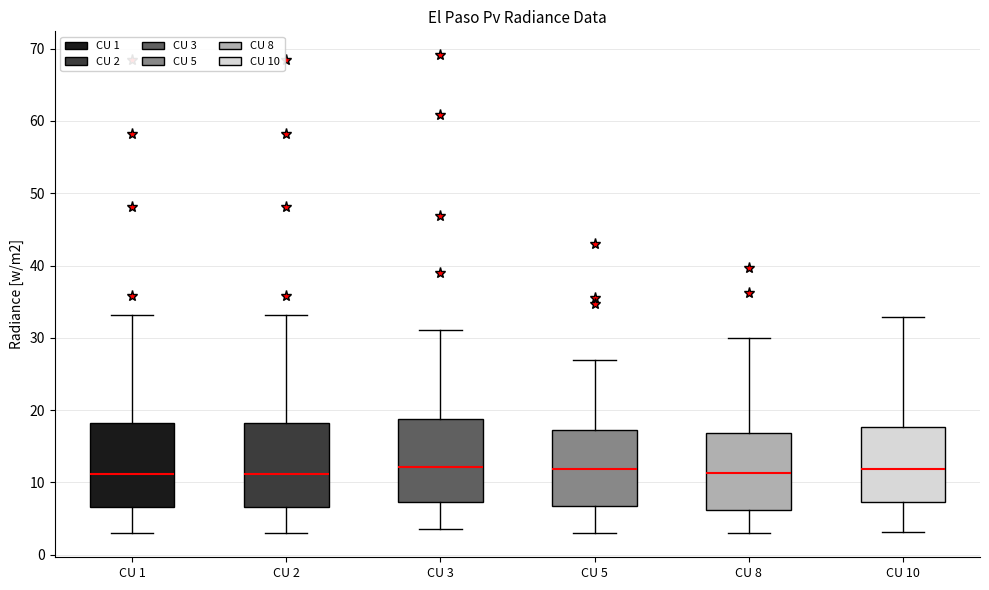

Reading left to right, read every box against the y-axis: the position of its median line, the range the box covers, and the ends of its whiskers. The values are not printed on the chart, so give them approximately, as read against the axis.

CU 1: median 11, box 7 to 18, whiskers 3 to 33
CU 2: median 11, box 7 to 18, whiskers 3 to 33
CU 3: median 12, box 7 to 19, whiskers 3 to 31
CU 5: median 12, box 7 to 17, whiskers 3 to 27
CU 8: median 11, box 6 to 17, whiskers 3 to 30
CU 10: median 12, box 7 to 18, whiskers 3 to 33